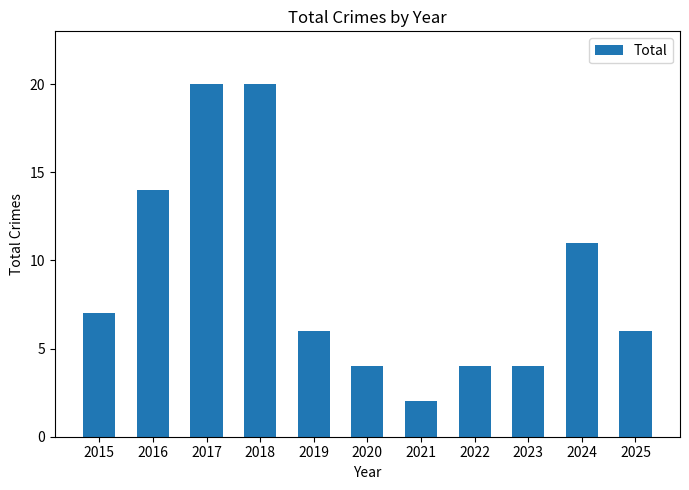

Read the value at 2018, to the nearest 10.

20